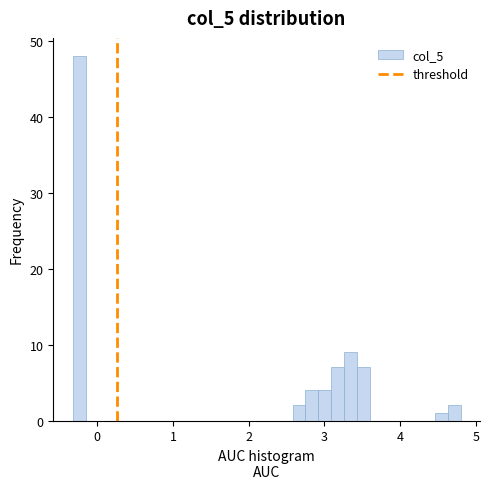

Around what value on the x-axis is the tallest bar? Give the approximate position of its centre, as read against the axis.

-0.2